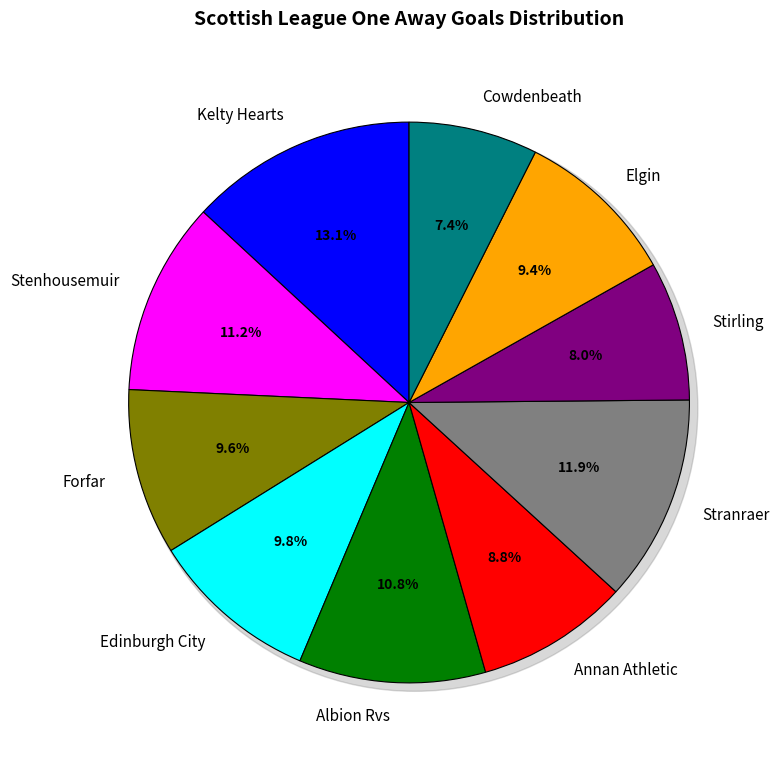

To the nearest percent, what portion does Kelty Hearts represent?

13%